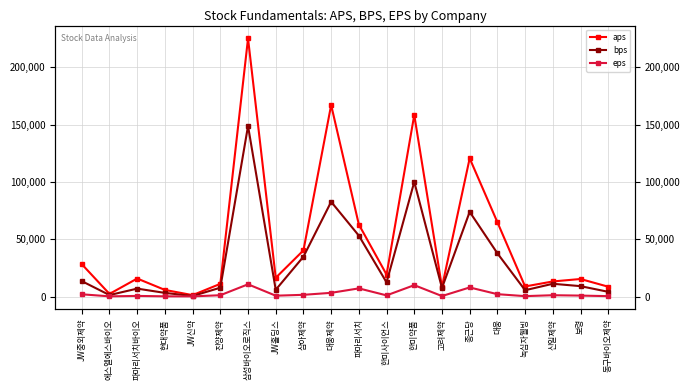

Which label corresponds to the largest value in the chart?

삼성바이오로직스